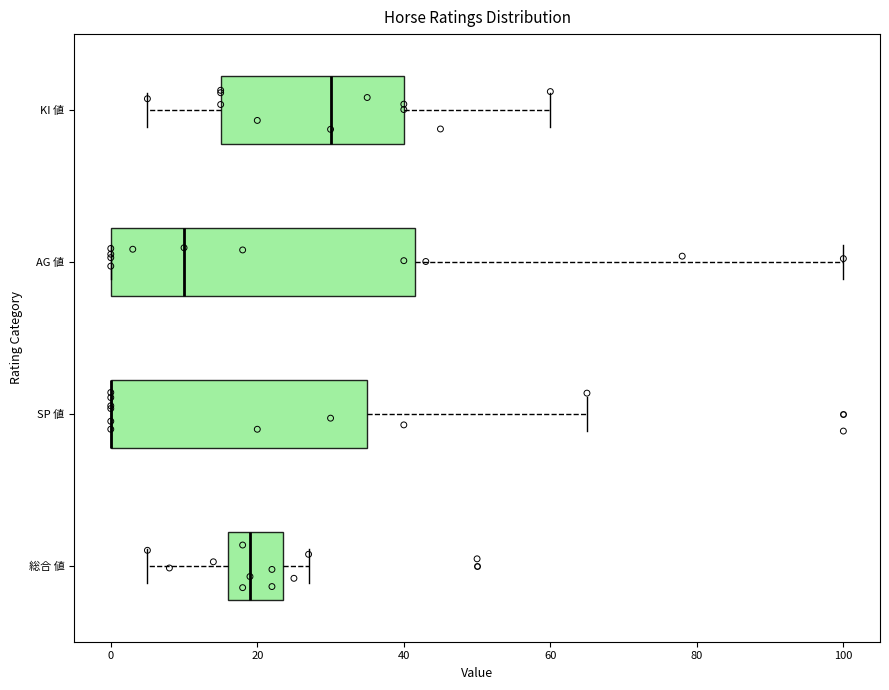

Which box is the widest, from its left edge to its right edge?

AG 値